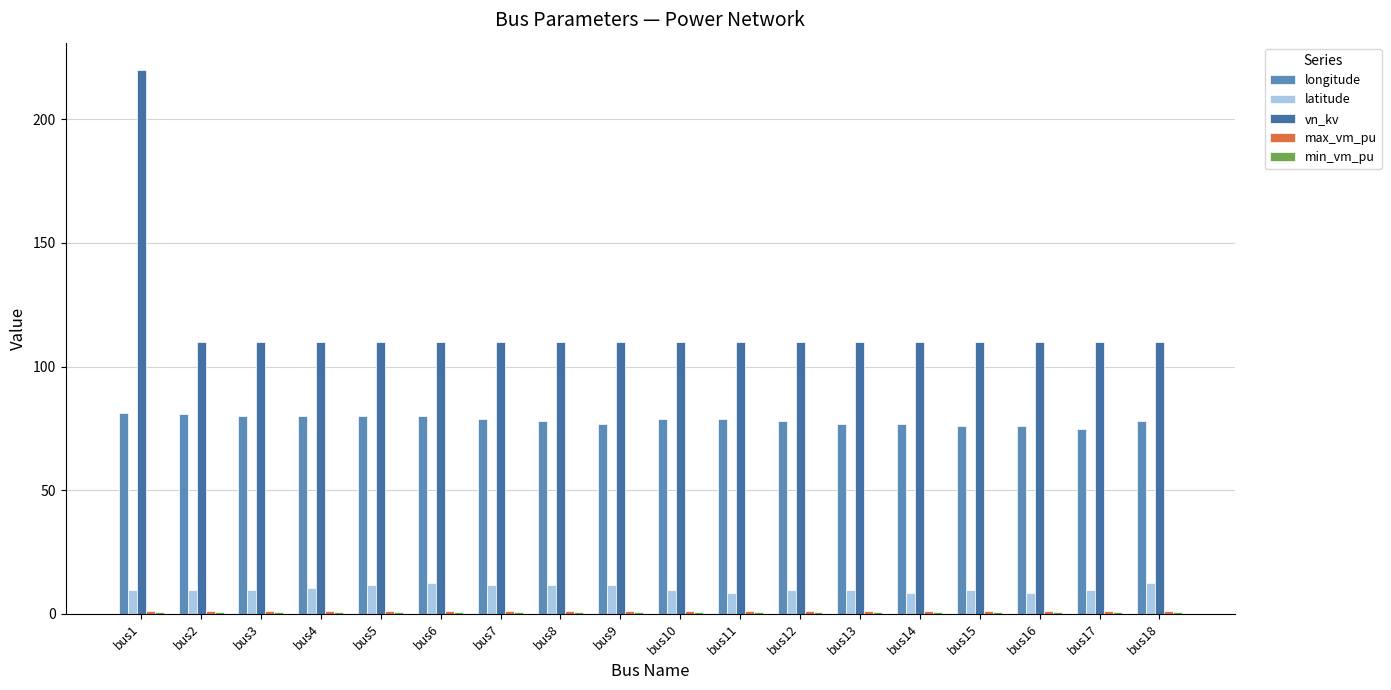

The value of latitude at bus5 is 11.5. True or false?

True